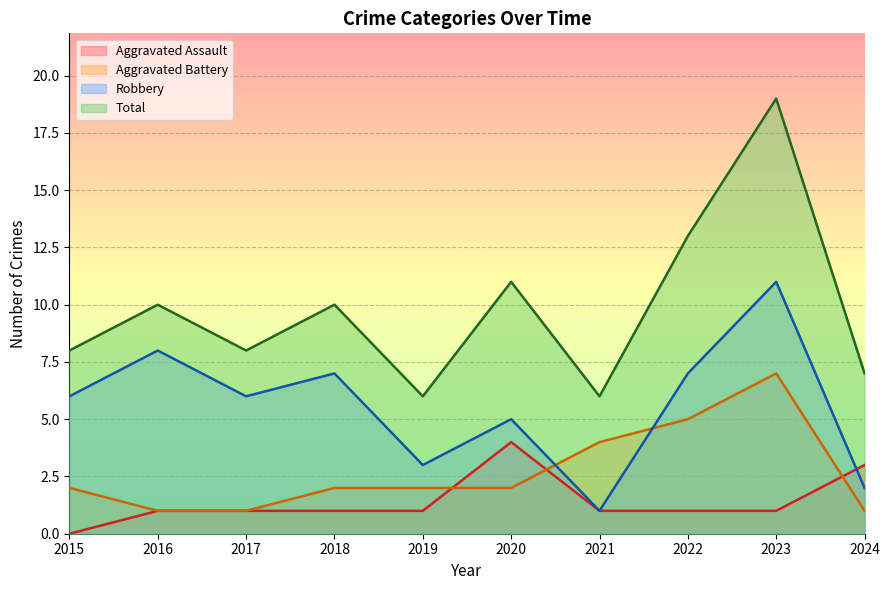

How many positive values does the Aggravated Assault series have?

9